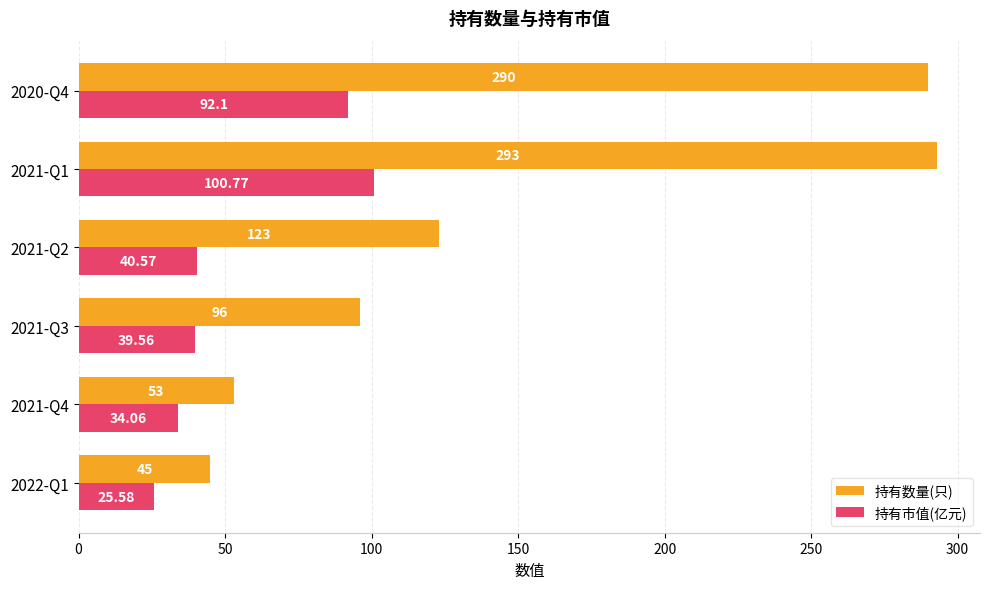

What is the sum of the 持有数量(只) values at 2021-Q4 and 2021-Q3?

149.0